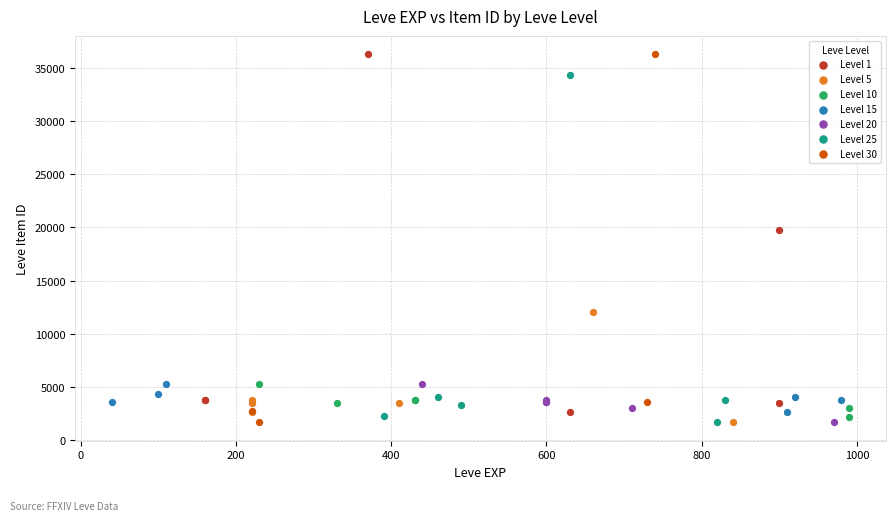

Which series has the largest Y range (max minus min)?

Level 30